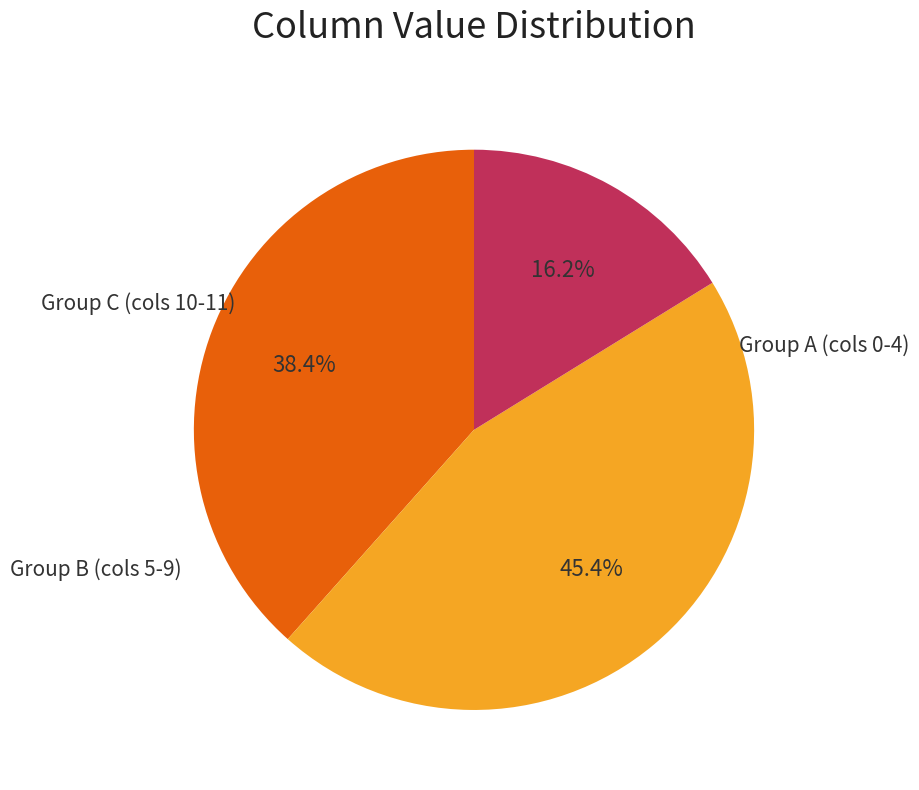

Is there any slice that represents more than half of the pie?

No